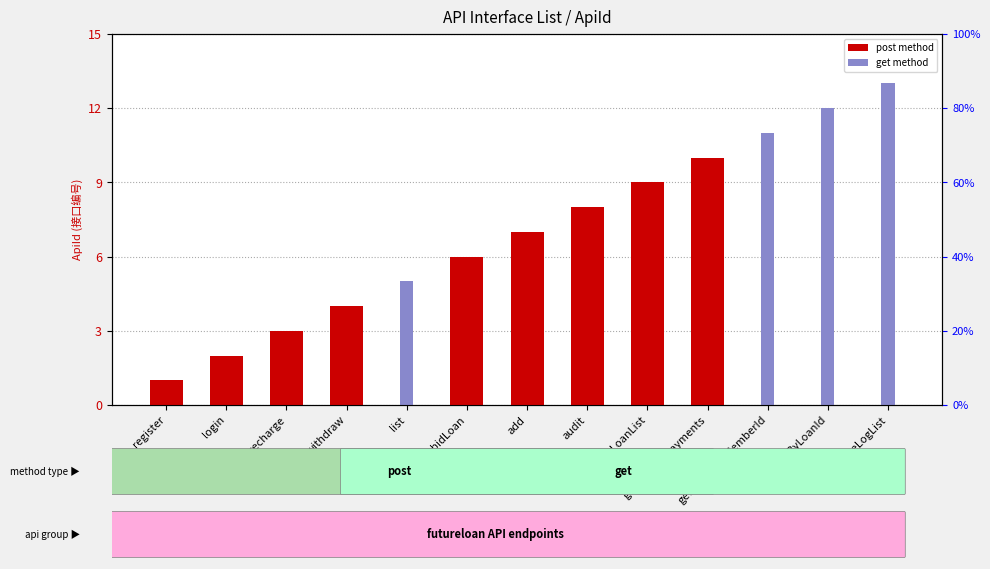

At which label does post (count) reach its minimum?

list